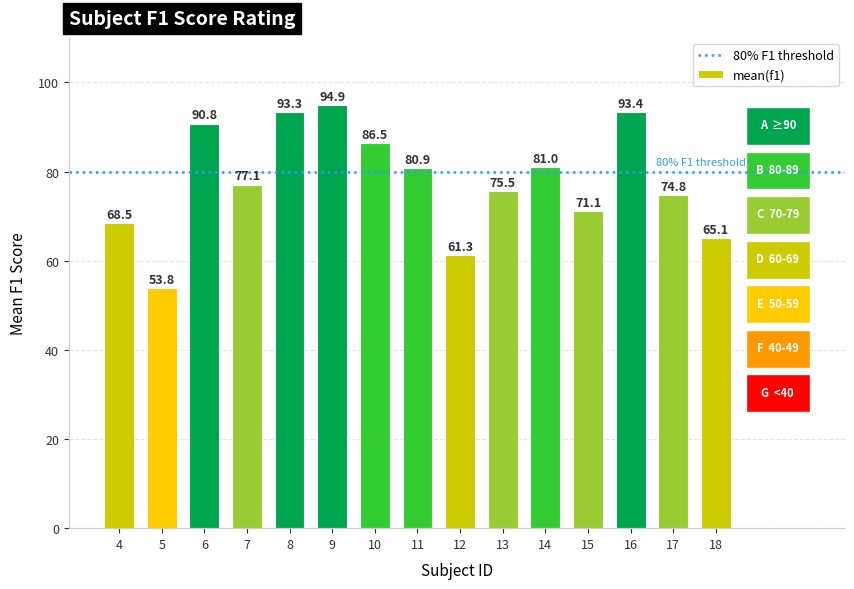

What is the change in value from 8 to 9?

+1.6